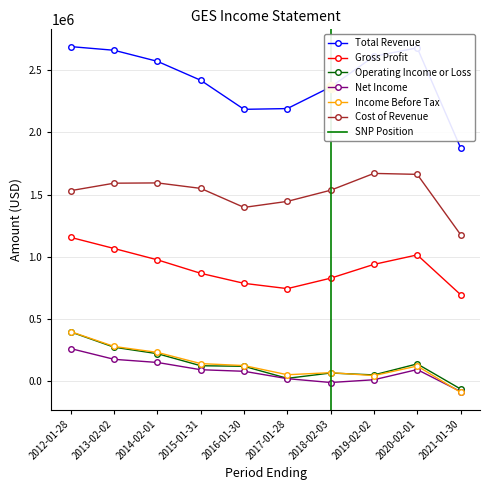

At which label does Cost of Revenue reach its peak?

2019-02-02